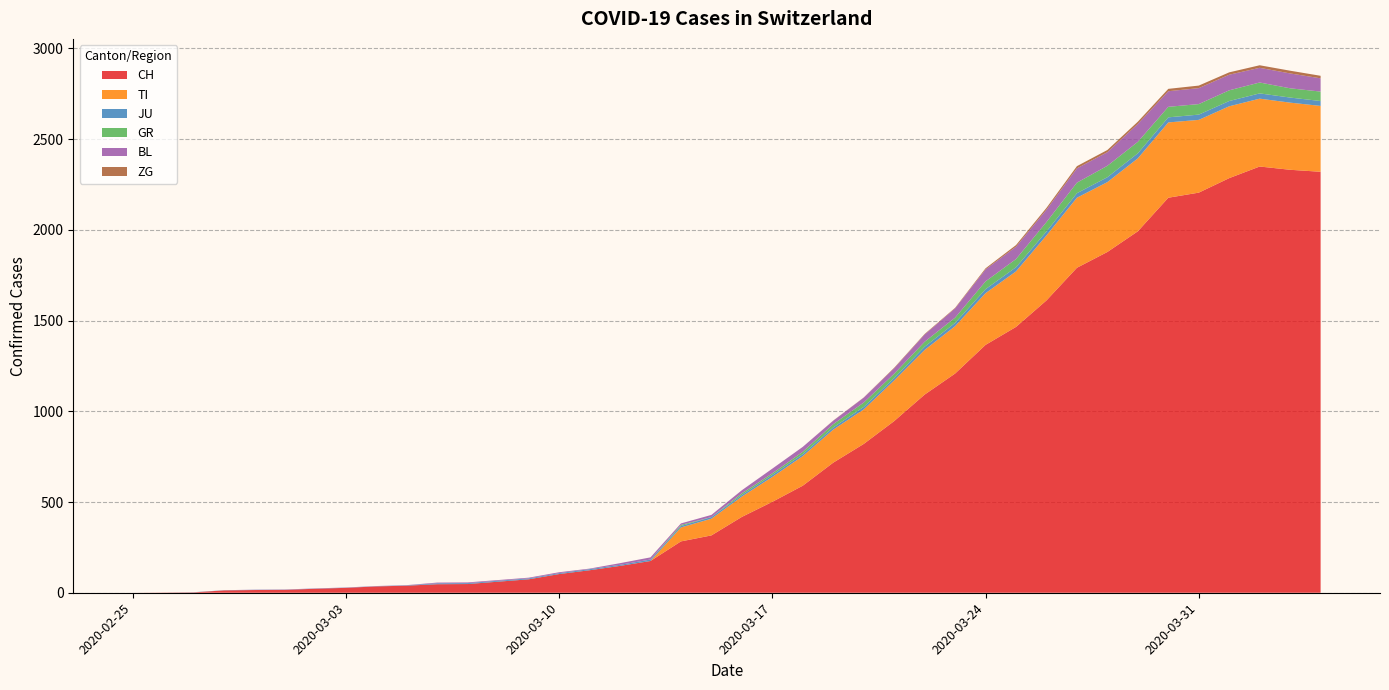

Reading left to right, extract all data points from this chart.

CH: 0	1	2	13	15	16	22	27	35	39	47	48	61	74	103	124	148	175	283	316	418	501	590	717	820	946	1092	1208	1366	1465	1611	1791	1878	1992	2177	2205	2285	2349	2331	2320
TI: 0	0	0	0	0	0	0	0	0	0	0	0	0	0	0	0	0	0	77	92	112	137	163	182	190	224	246	261	285	306	358	386	385	402	415	401	396	374	370	363
JU: 0	0	1	1	1	1	1	1	1	2	5	5	5	5	5	6	6	8	8	9	9	11	11	12	14	13	18	18	22	23	22	25	27	28	28	29	29	29	28	27
GR: 0	0	0	0	0	0	0	0	0	0	0	0	0	0	0	0	0	0	6	0	9	9	13	18	24	24	27	29	43	45	52	58	63	63	58	58	59	60	51	52
BL: 0	0	0	0	1	1	1	1	1	1	4	4	4	4	5	3	9	12	8	12	17	26	27	19	27	30	40	51	66	68	68	79	75	99	86	88	86	81	82	73
ZG: 0	0	0	0	0	0	0	0	0	0	0	0	0	0	0	0	0	0	0	0	0	0	0	1	1	3	3	3	6	9	10	12	12	12	13	14	13	14	15	14